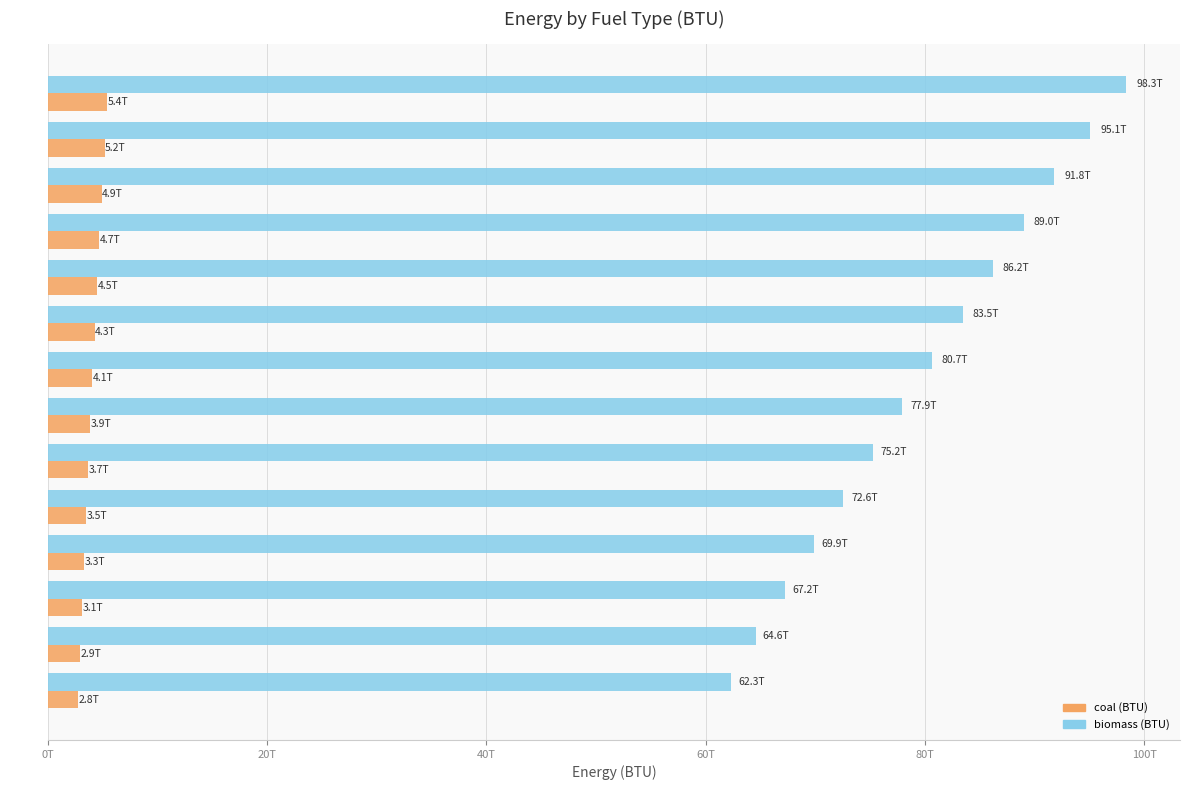

What are all the series names shown in the legend?

coal (BTU), biomass (BTU)